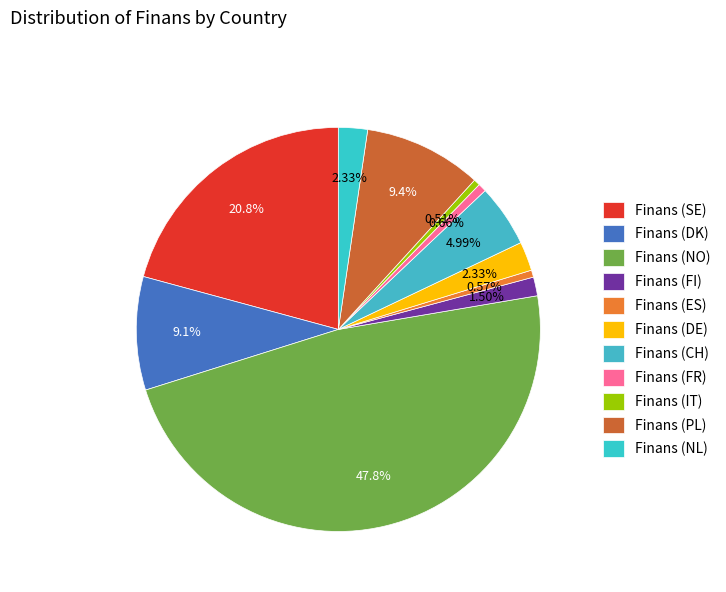

What percentage is the Finans (IT) slice, to the nearest percent?

1%